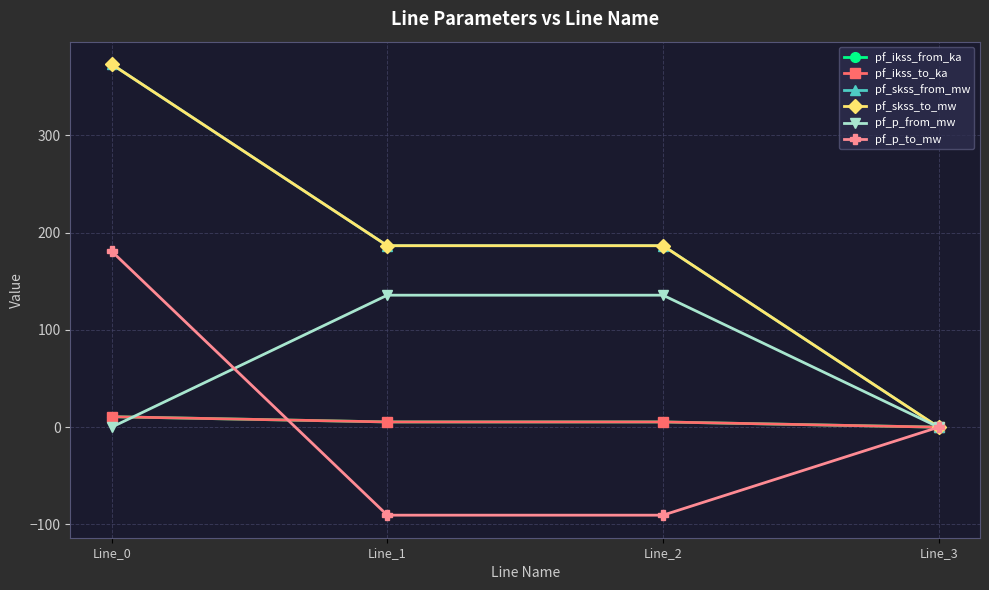

Does the chart have visible grid lines?

Yes